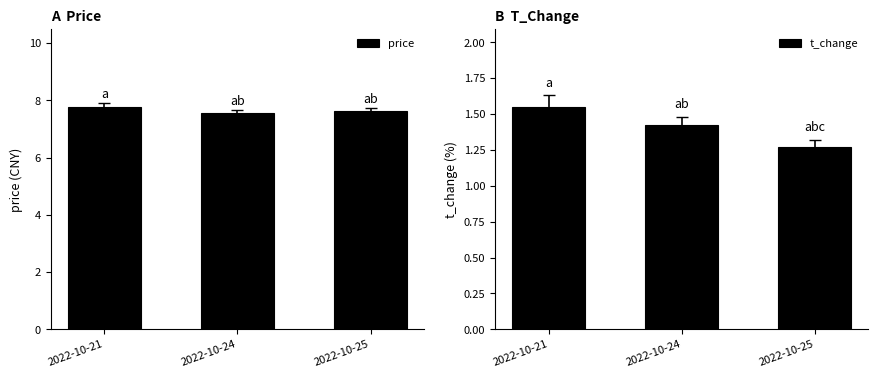

The price series shows 11.3 at 2022-10-25. True or false?

False